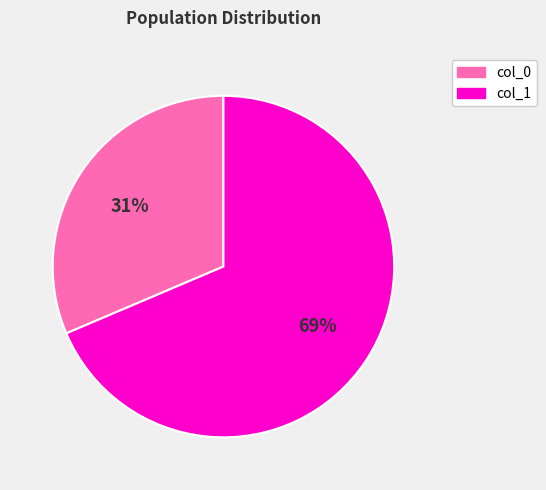

Is the sum of col_0 and col_1 greater than half?

Yes